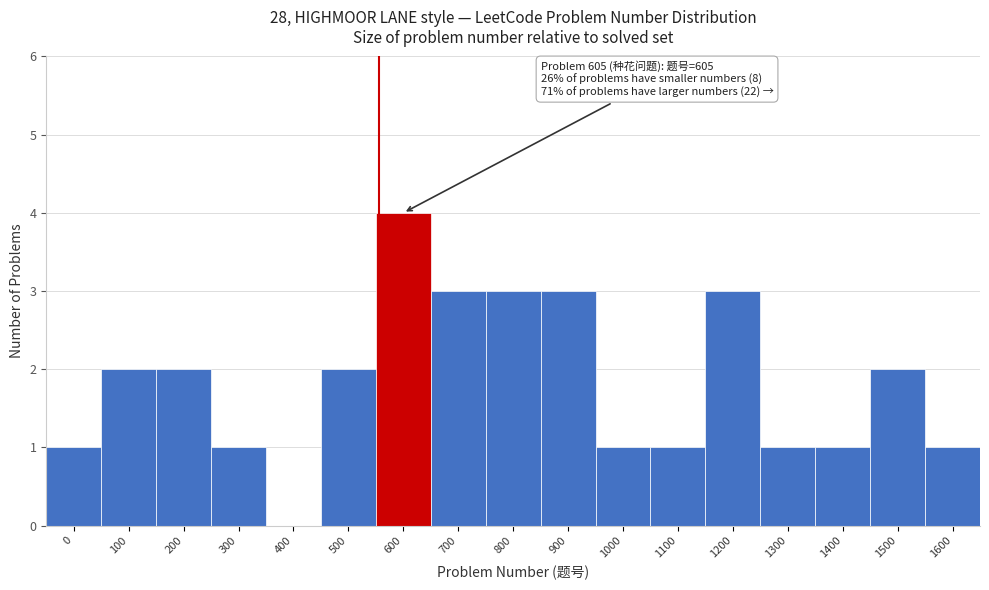

Reading left to right, transcribe all the data shown in this chart.

0=1	100=2	200=2	300=1	400=0	500=2	600=4	700=3	800=3	900=3	1000=1	1100=1	1200=3	1300=1	1400=1	1500=2	1600=1